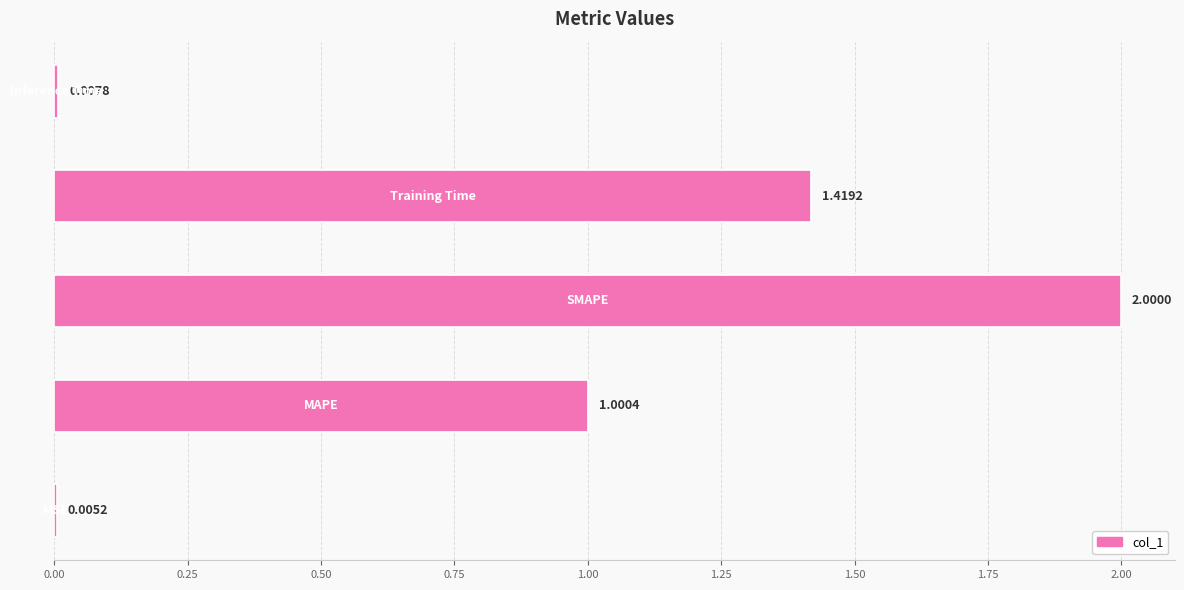

What is the sum of all values?

4.4